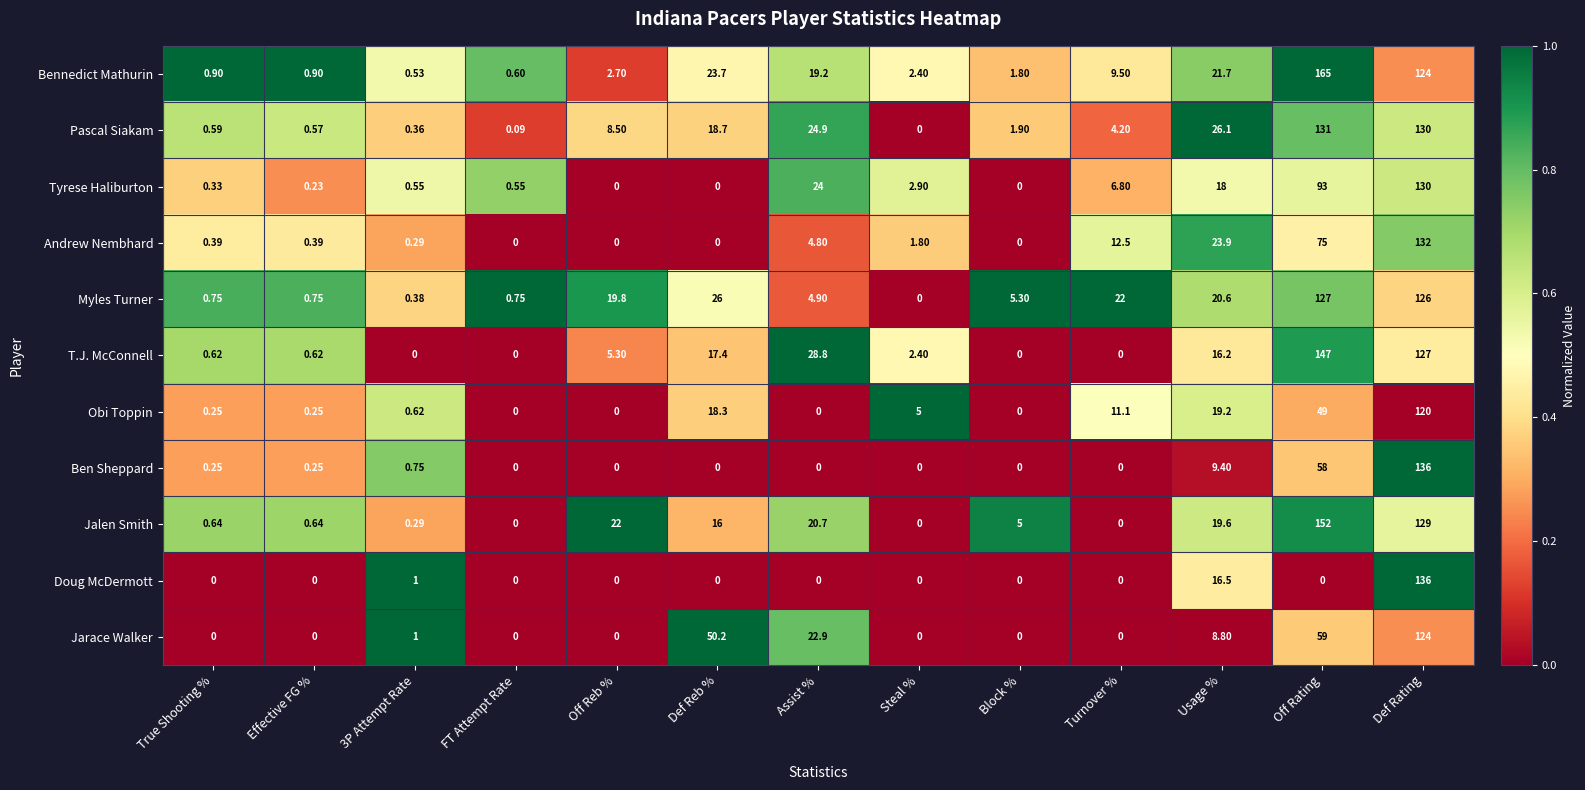

What is the spread (max minus min) of values at Def Rating?

16.0